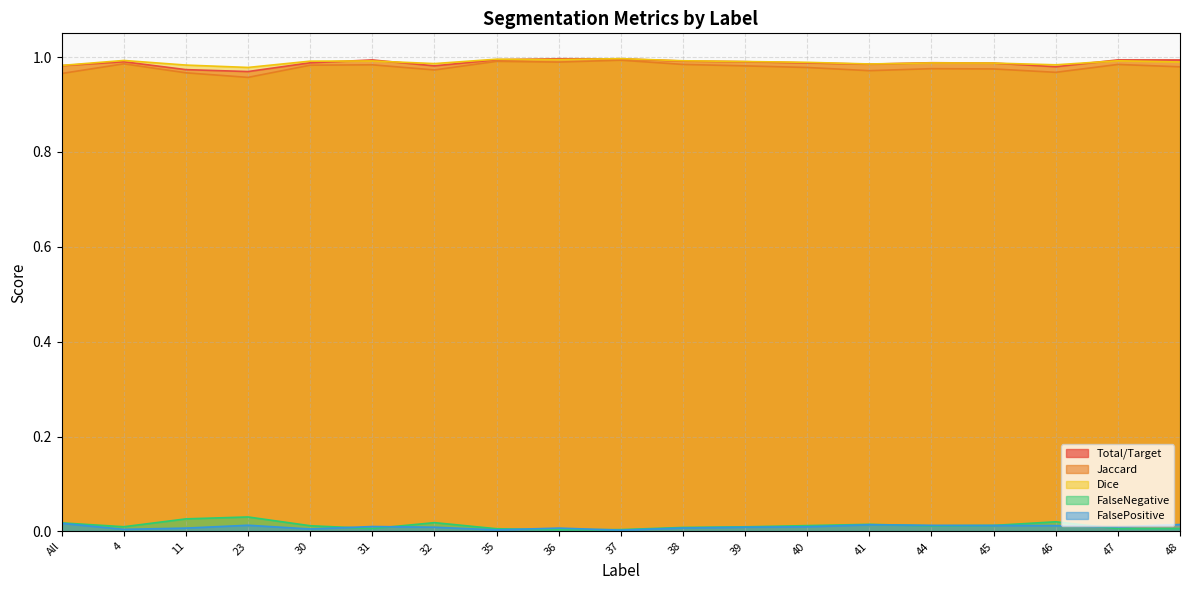

What is the lowest value of the Total/Target series?

1.0